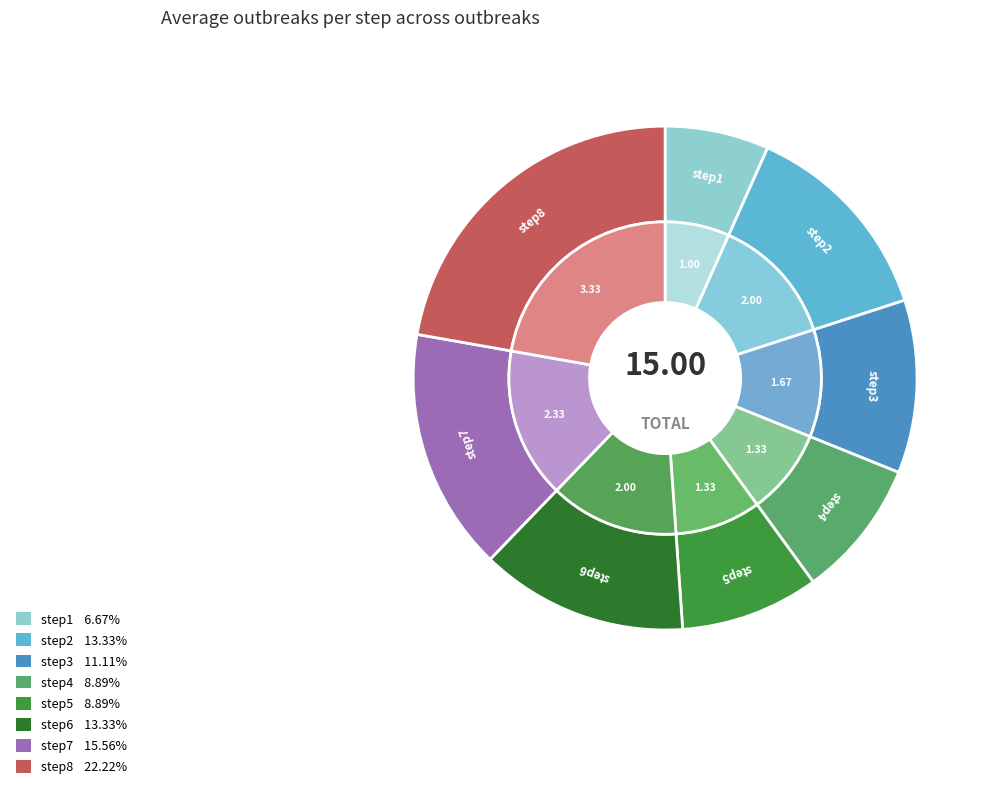

To the nearest percent, what is the difference between the step3 and step1 slice percentages?

4%